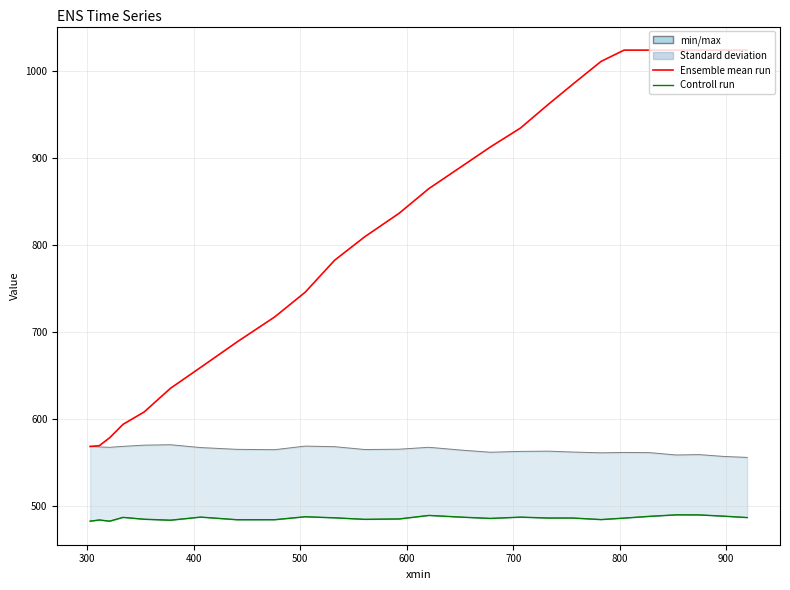

True or false: Ensemble mean run and Controll run intersect in this chart.

False